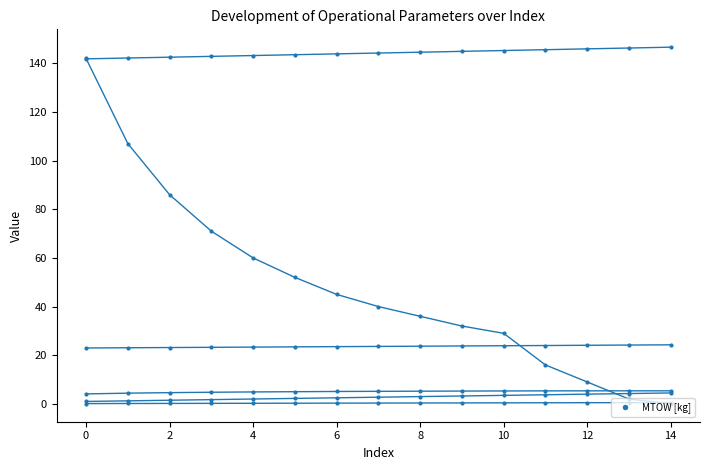

Does the chart have visible grid lines?

No